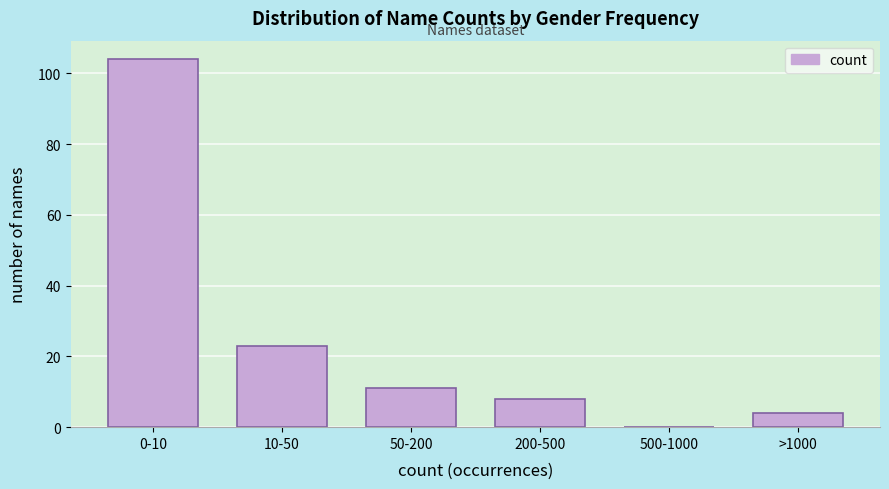

Reading left to right, what are all the values shown in this chart?

0-10=104	10-50=23	50-200=11	200-500=8	500-1000=0	>1000=4